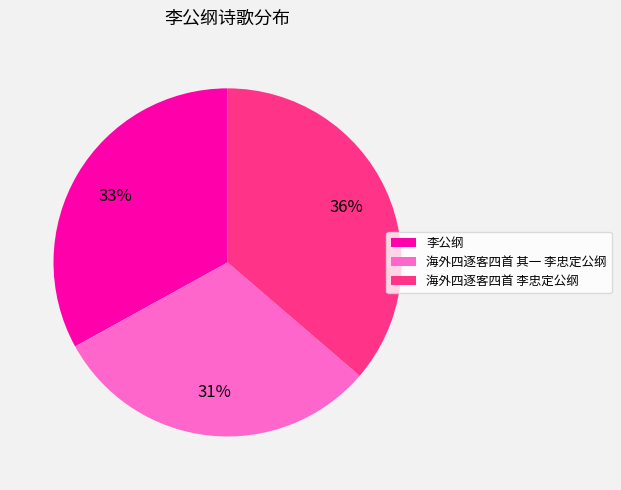

To the nearest percent, what is the difference between the 李公纲 and 海外四逐客四首 其一 李忠定公纲 slice percentages?

2%